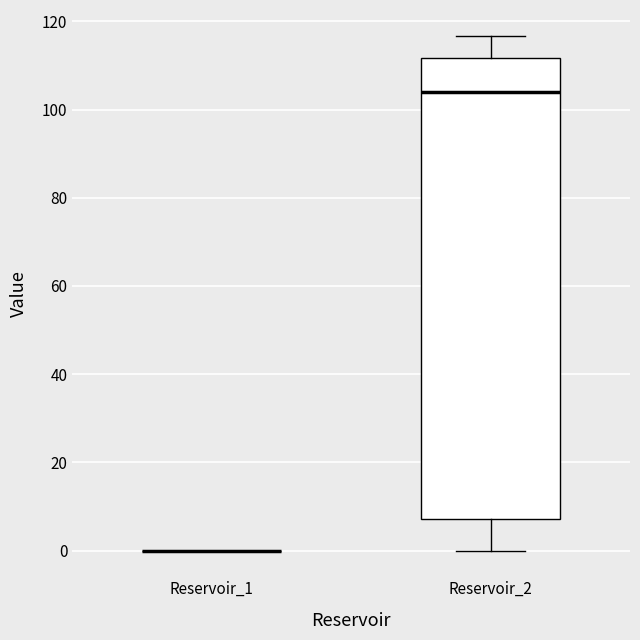

Comparing the boxes themselves (not the whiskers), which one is the tallest?

Reservoir_2